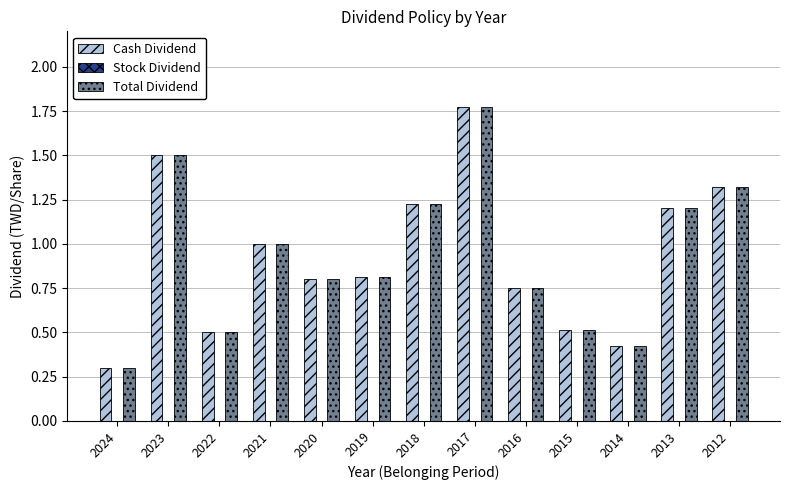

At which category is the sum across all series the highest?

2017